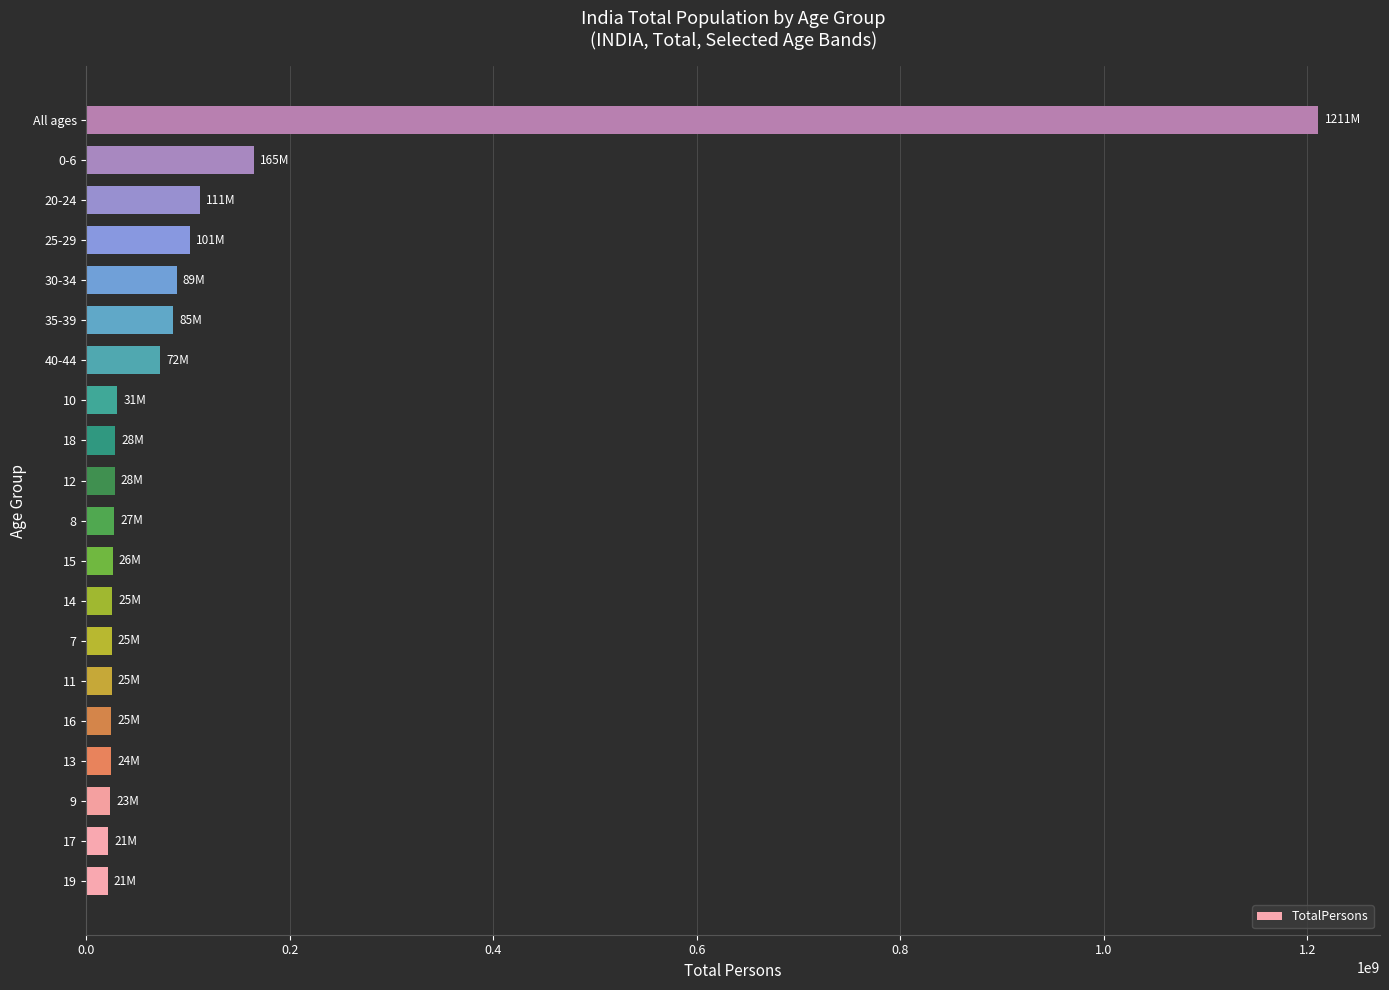

What is the sum of the values at 10 and 20-24?

141976329